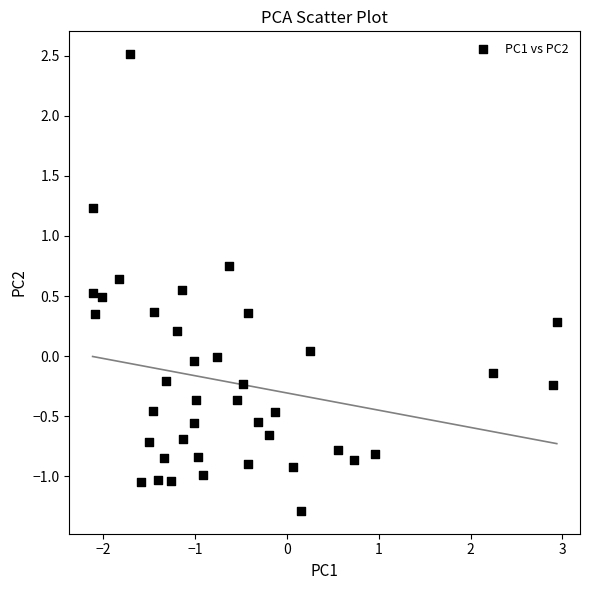

What is the range of Y values (max minus min)?

3.8